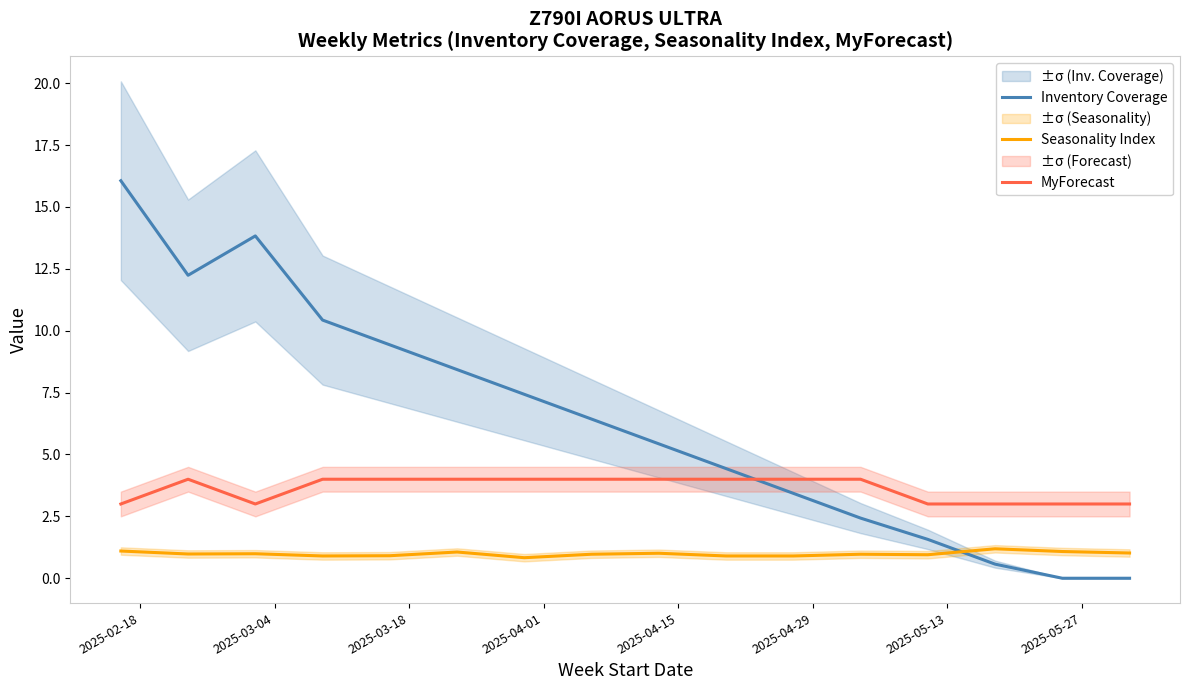

Which series has the largest total across all categories?

Inventory Coverage